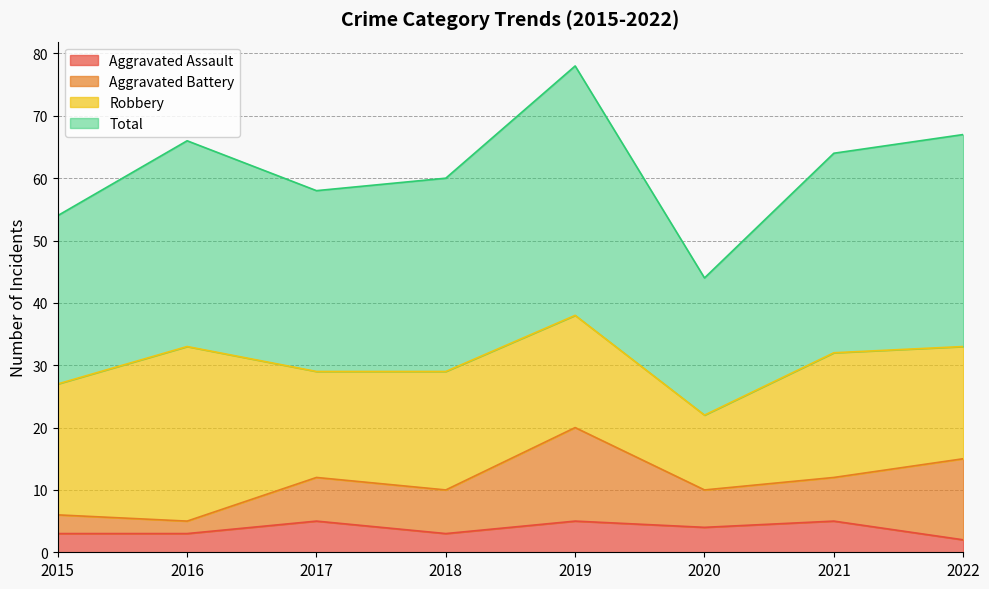

What is the sum of all Aggravated Assault values?

30